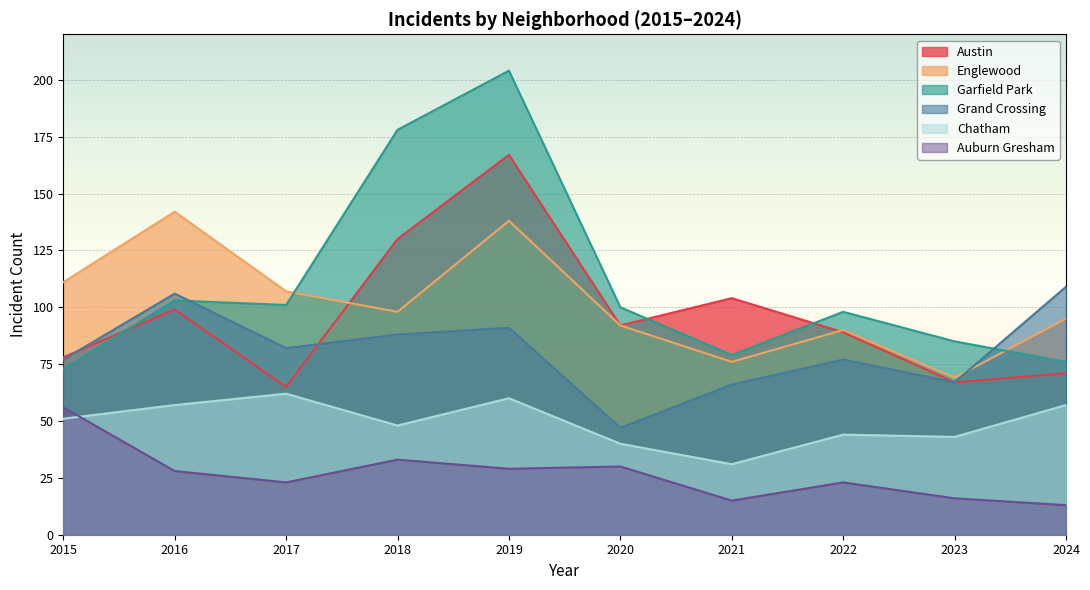

How many data points in Grand Crossing are less than 82?

5